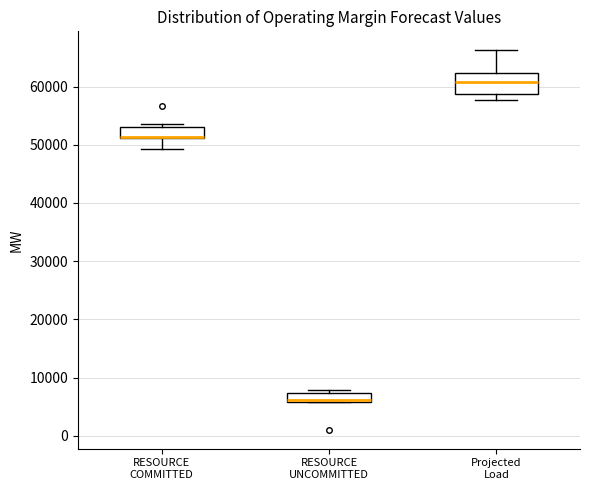

Reading left to right, transcribe this box plot: for each box, give where its median line is, the range the box spans, and where its two whiskers end, as read against the y-axis. The values are not printed on the chart, so give them approximately, as read against the axis.

RESOURCE COMMITTED: median 51000 (drawn on the box's lower edge), box 51000 to 53000, whiskers 49000 to 54000
RESOURCE UNCOMMITTED: median 6000 (just above the box's lower edge), box 6000 to 7000, whiskers 6000 to 8000
Projected Load: median 61000, box 59000 to 62000, whiskers 58000 to 66000